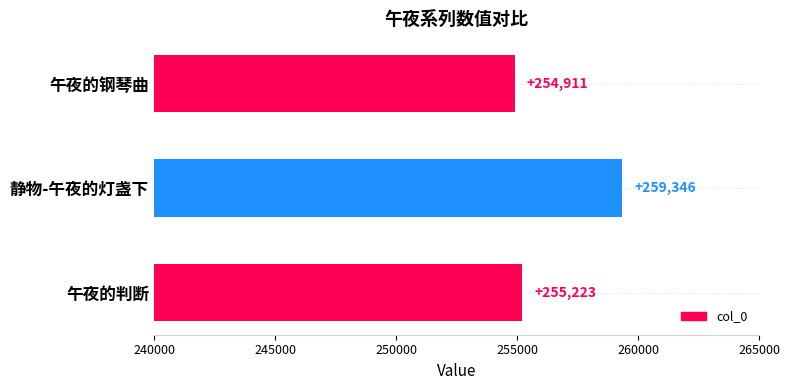

How many bars are there in total?

3